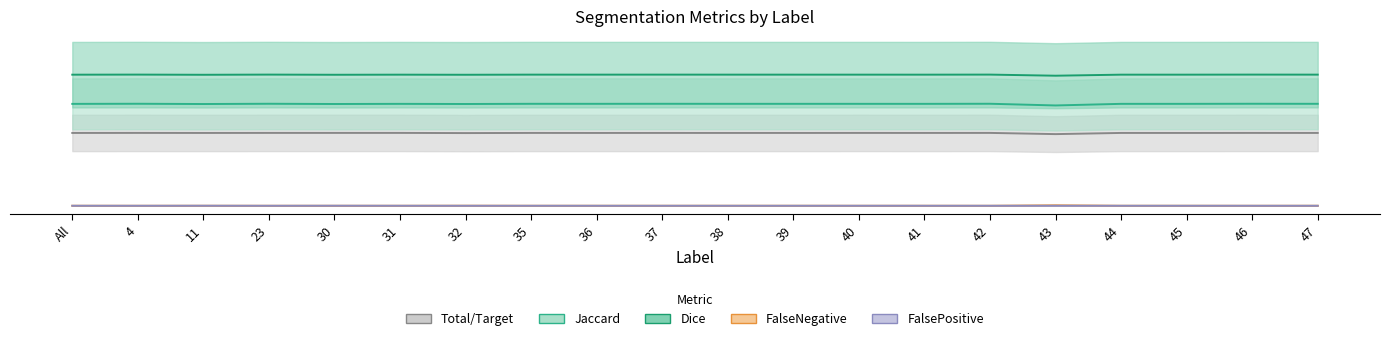

True or false: Jaccard has a value of 1088.0 at 47.

False